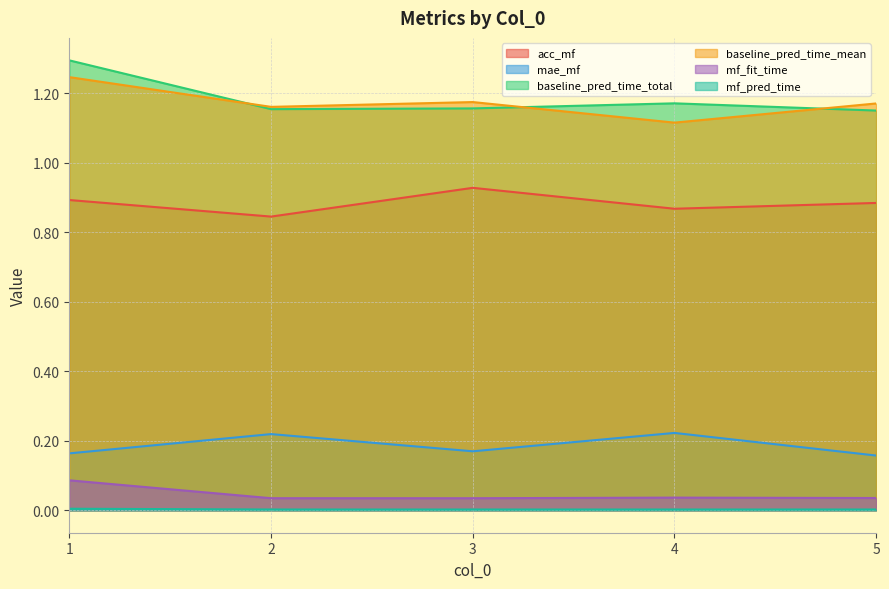

True or false: mae_mf and baseline_pred_time_total cross at least once.

False